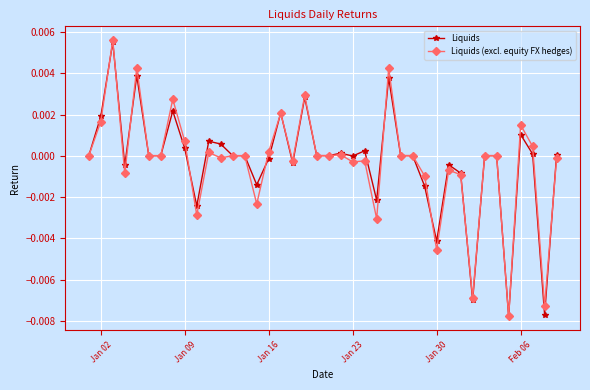

How many data points does each series have?

40